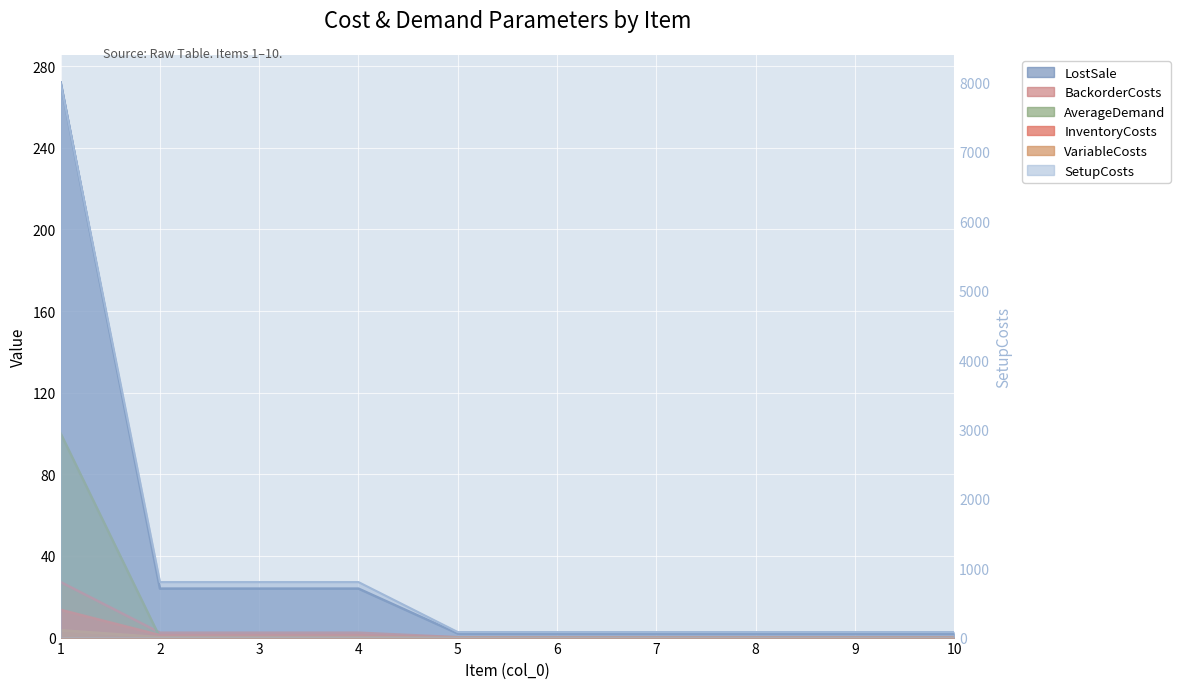

Which has a higher value, 8 or 2?

2